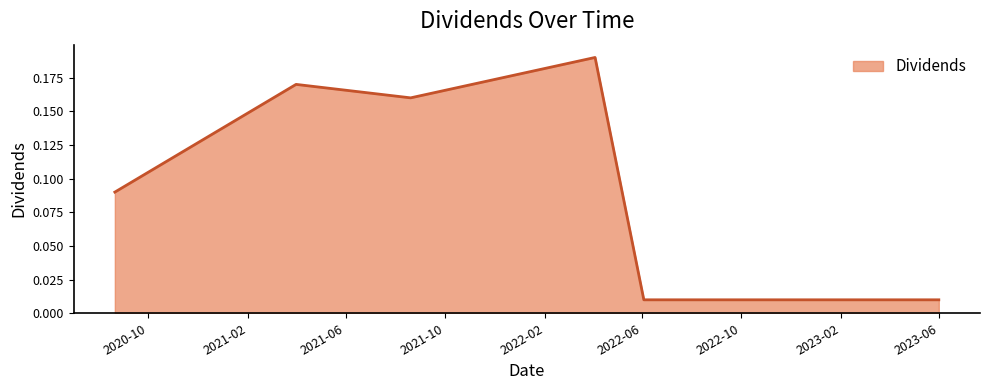

Does the chart display data point markers on the line(s)?

No